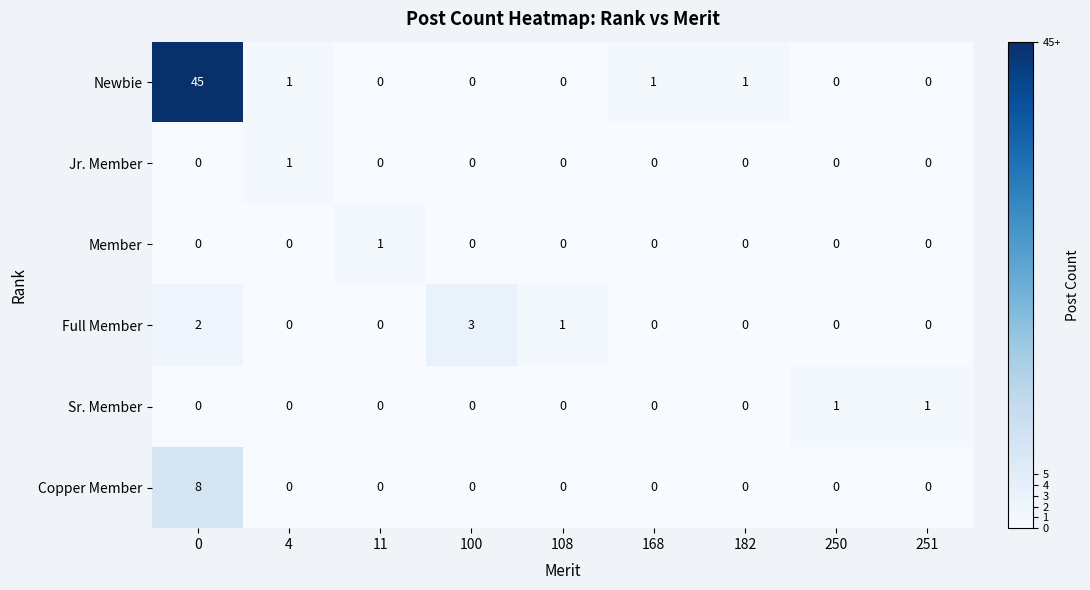

What is the total value across all series at 108?

1